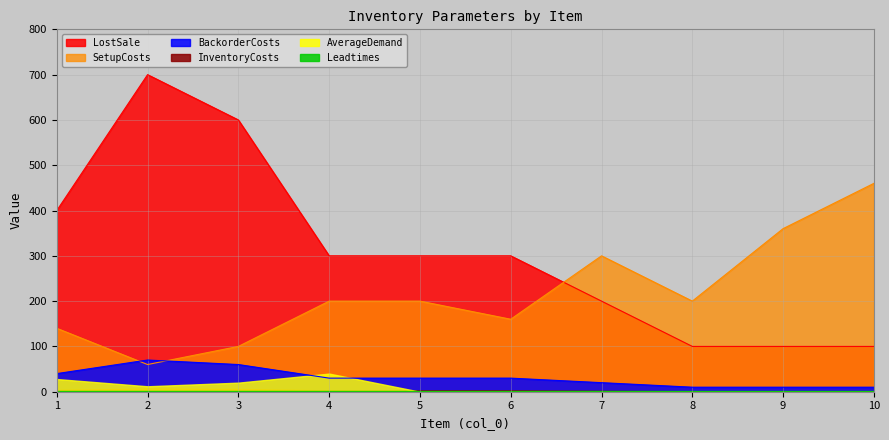

How many times do SetupCosts and BackorderCosts cross each other?

2